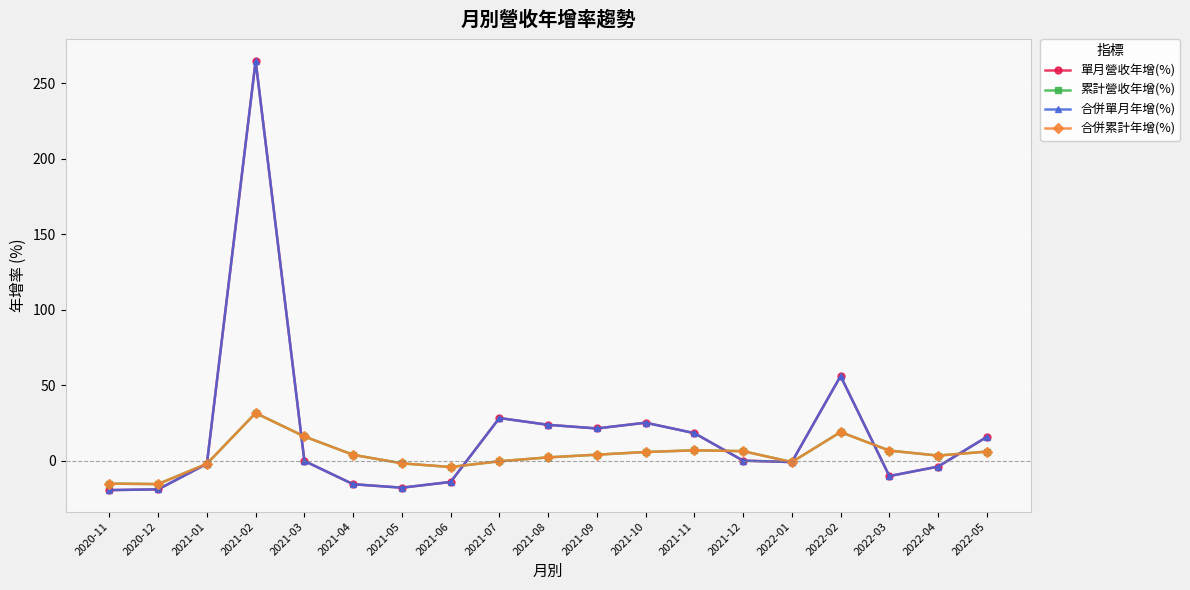

Does the chart have visible grid lines?

Yes